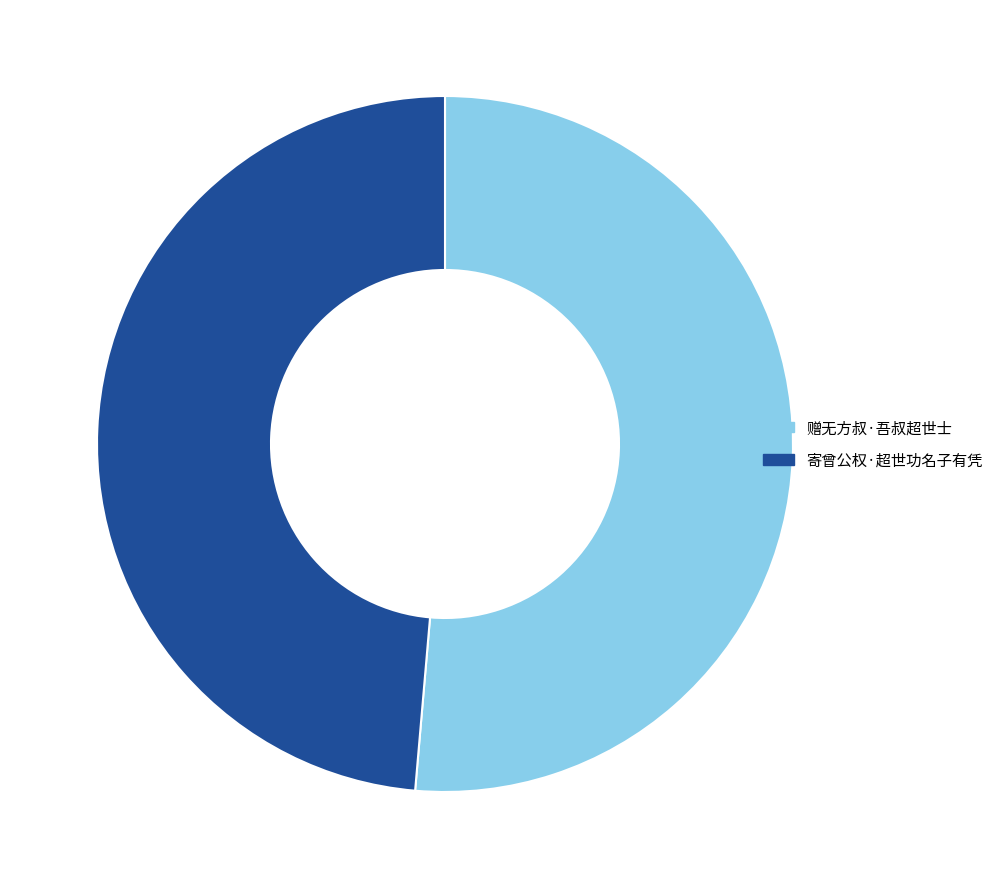

Approximately how many times larger is the value at 赠无方叔·吾叔超世士 compared to 寄曾公权·超世功名子有凭?

1.1